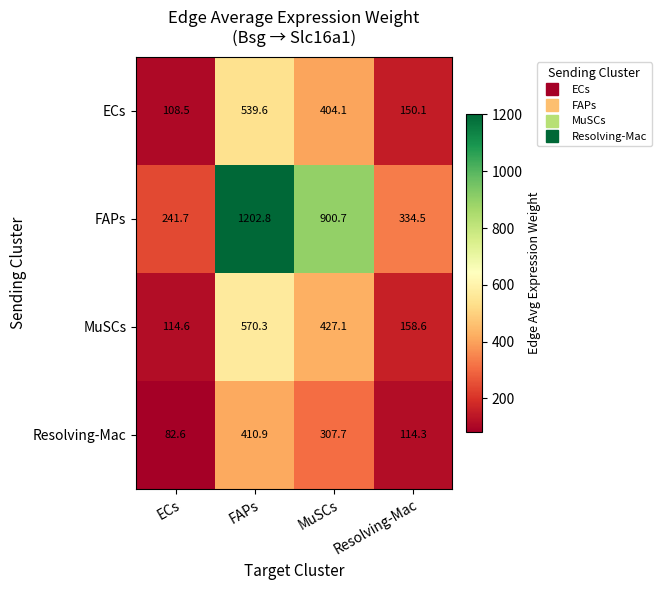

Which series has the widest spread of values?

FAPs